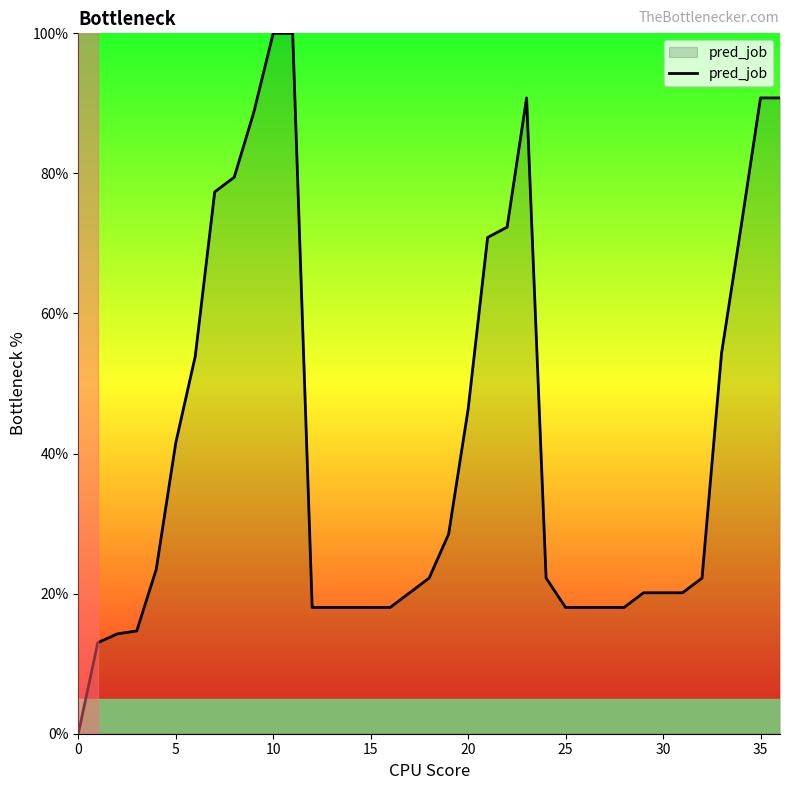

What is the greatest value displayed?

100.0